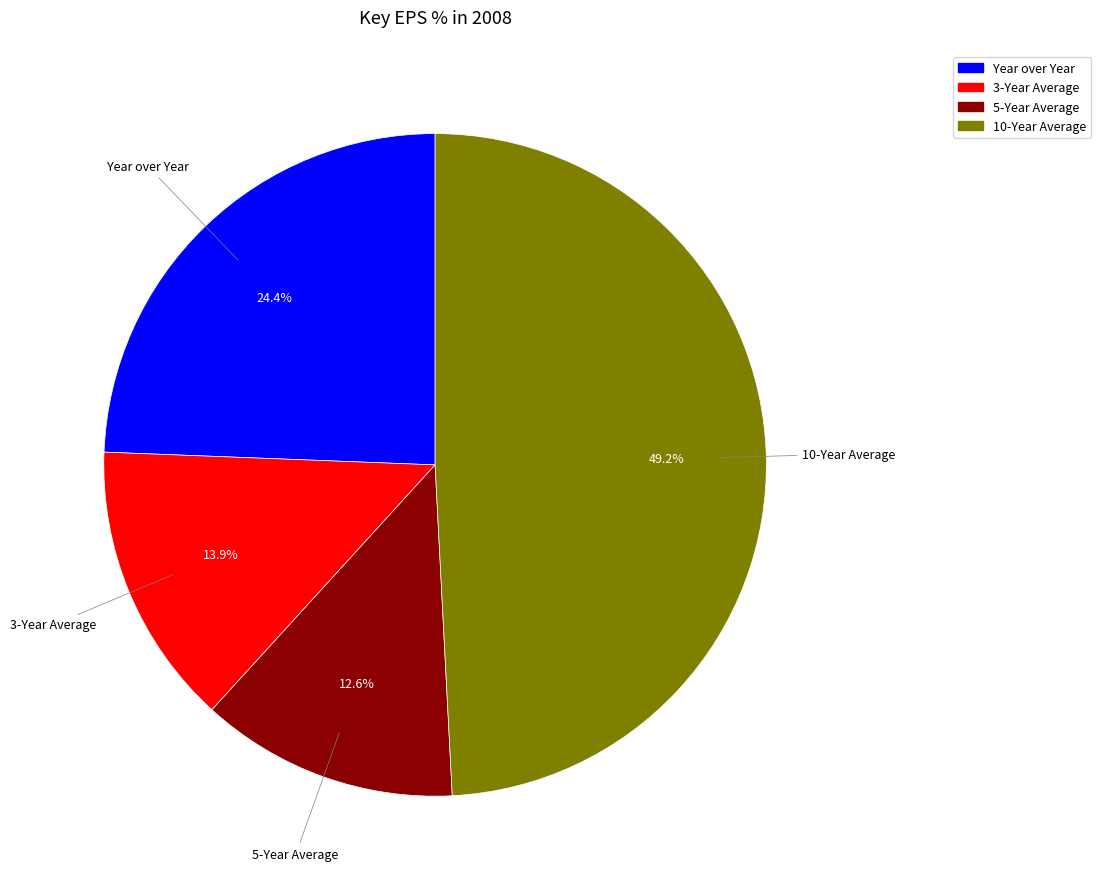

Which category has the biggest portion of the pie?

10-Year Average